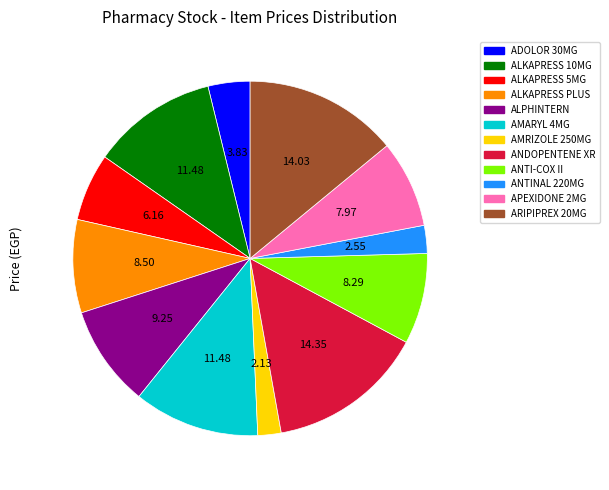

Do ANDOPENTENE XR and AMRIZOLE 250MG together represent more than half of the pie?

No